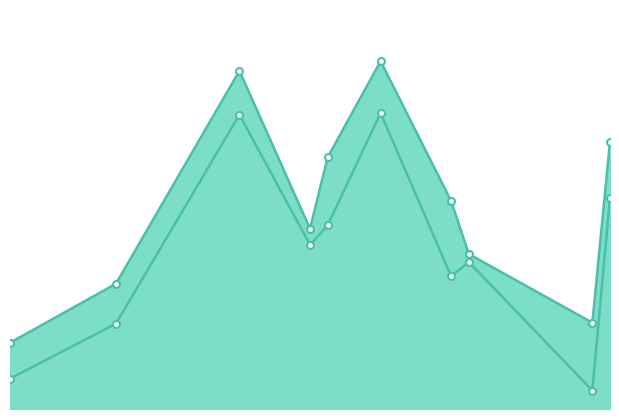

What is the sum of the Time i+n values at 37 and 10?

53.0